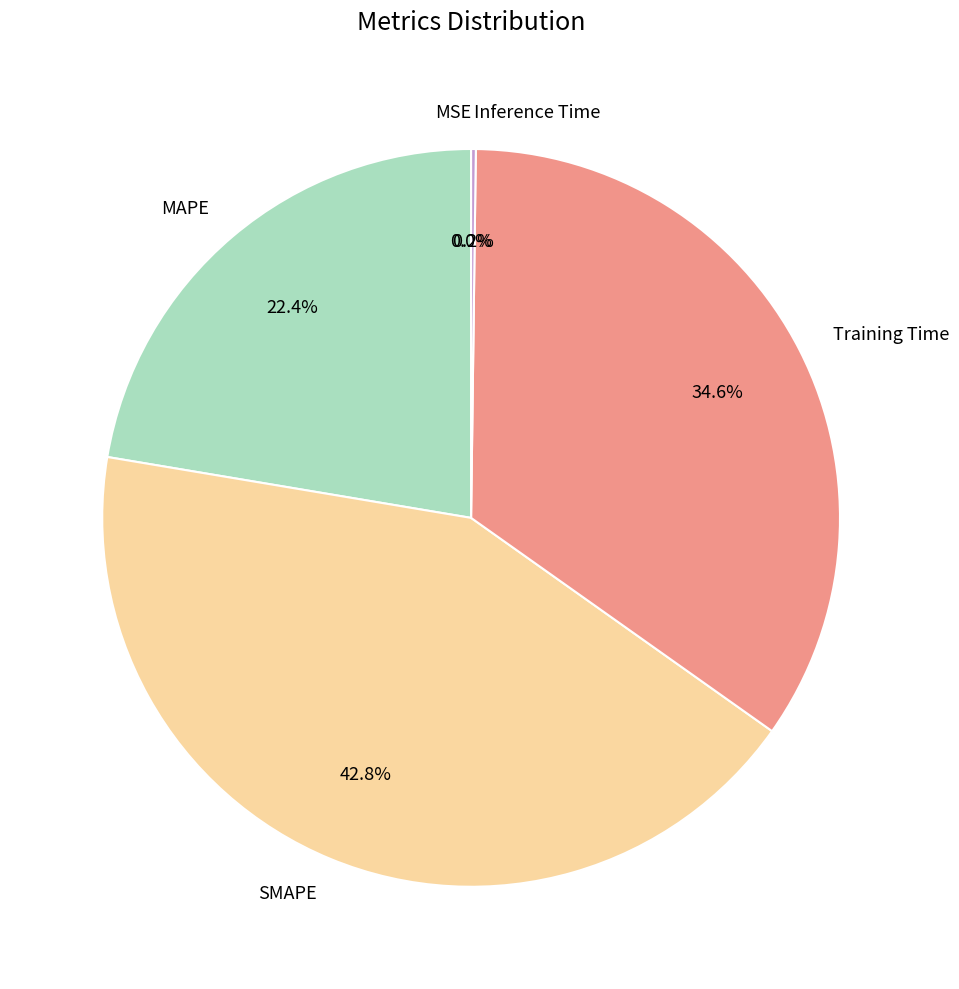

What portion of the pie excludes SMAPE?

57.2%